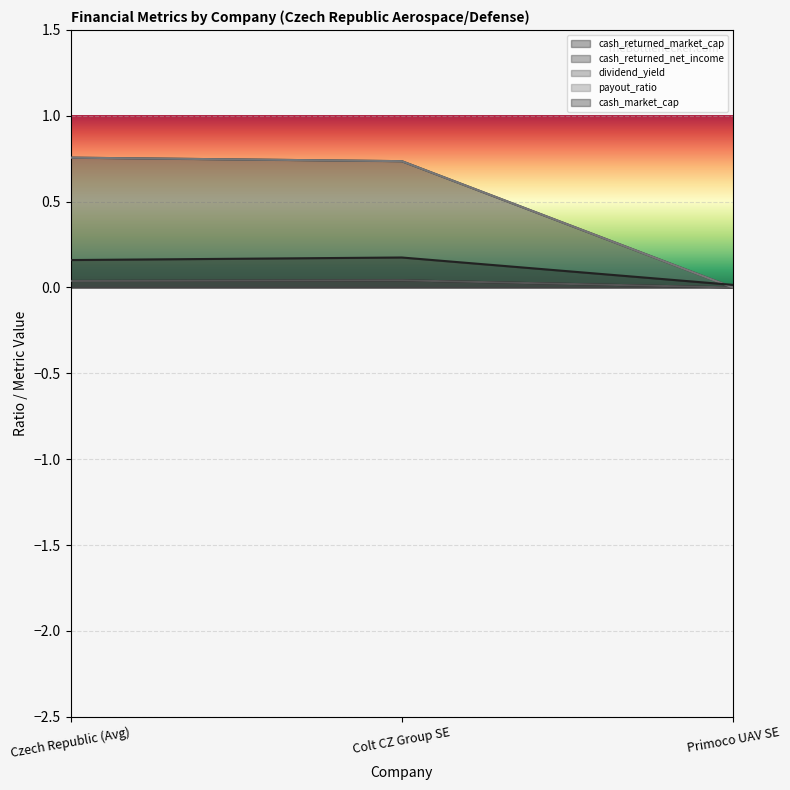

What is the spread (max minus min) of values at Czech Republic (Avg)?

0.7